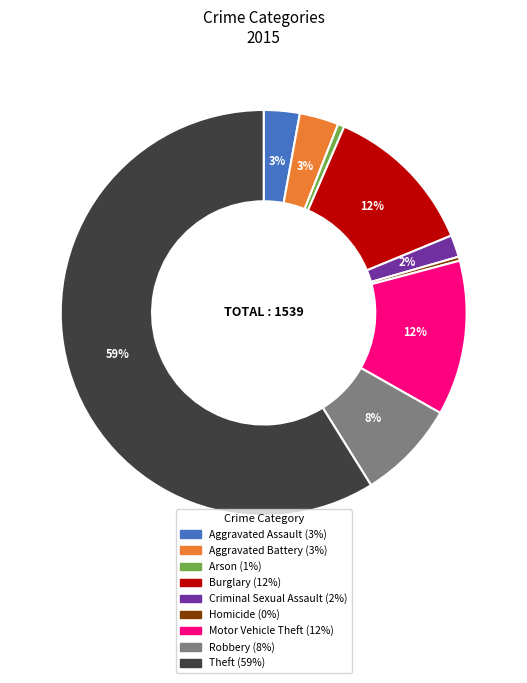

What is the largest slice in the pie chart?

Theft